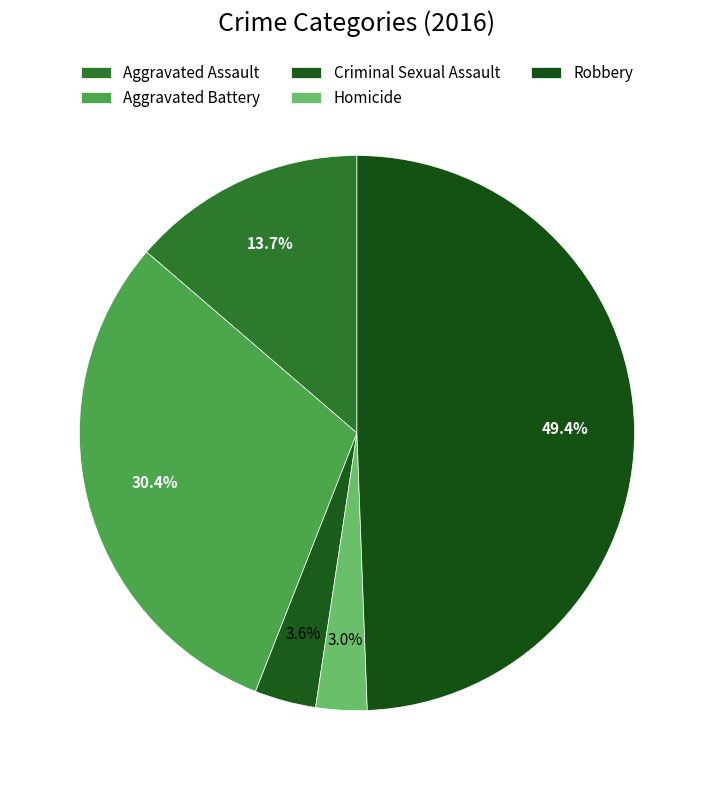

How many slices are in this pie chart?

5